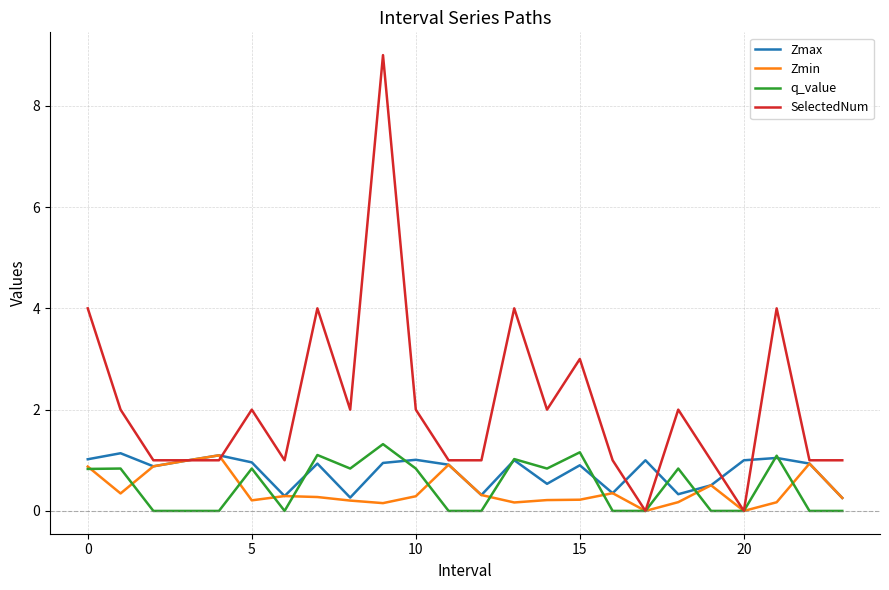

Which series has the largest total across all categories?

SelectedNum